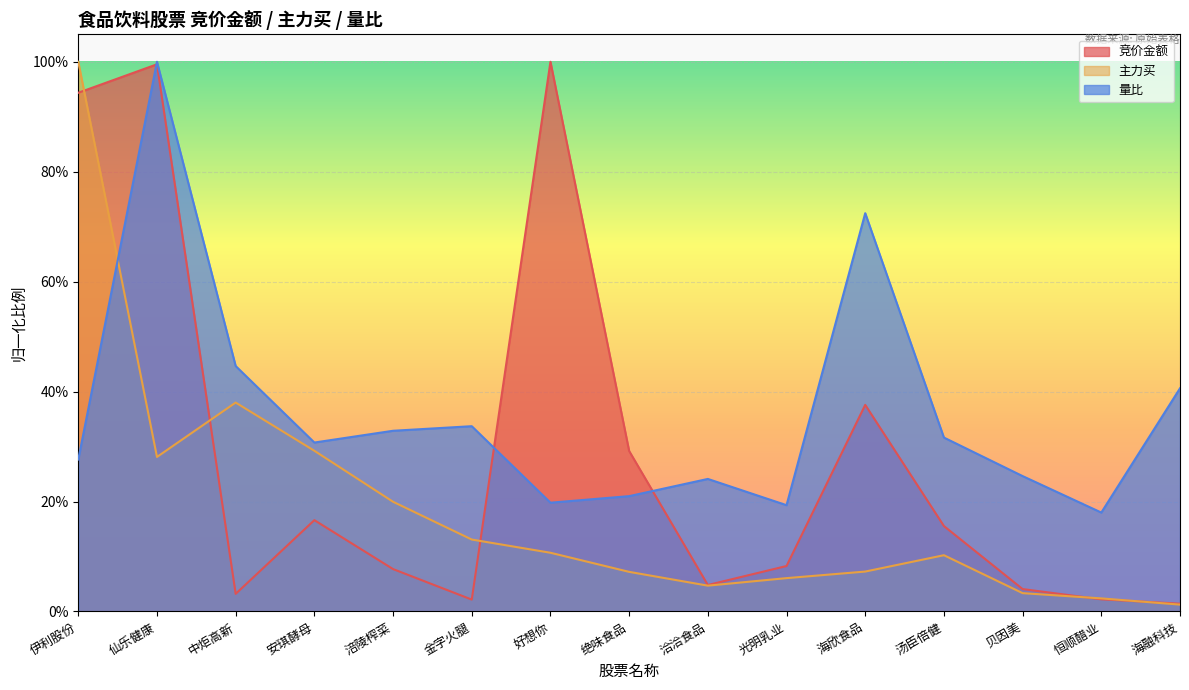

Reading left to right, transcribe all the data shown in this chart.

竞价金额: 0.9	1.0	0.0	0.2	0.1	0.0	1.0	0.3	0.0	0.1	0.4	0.2	0.0	0.0	0.0
主力买: 1.0	0.3	0.4	0.3	0.2	0.1	0.1	0.1	0.0	0.1	0.1	0.1	0.0	0.0	0.0
量比: 0.3	1.0	0.4	0.3	0.3	0.3	0.2	0.2	0.2	0.2	0.7	0.3	0.2	0.2	0.4